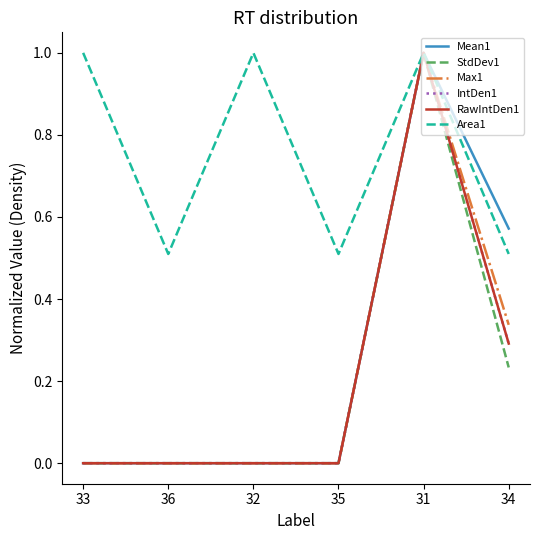

What is the spread (max minus min) of values at 32?

1.0